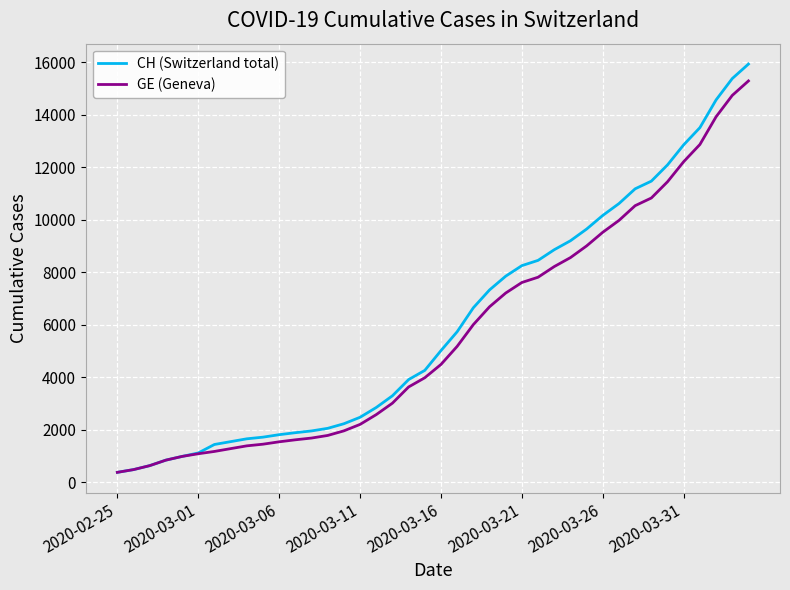

Which series has the widest spread of values?

CH (Switzerland total)